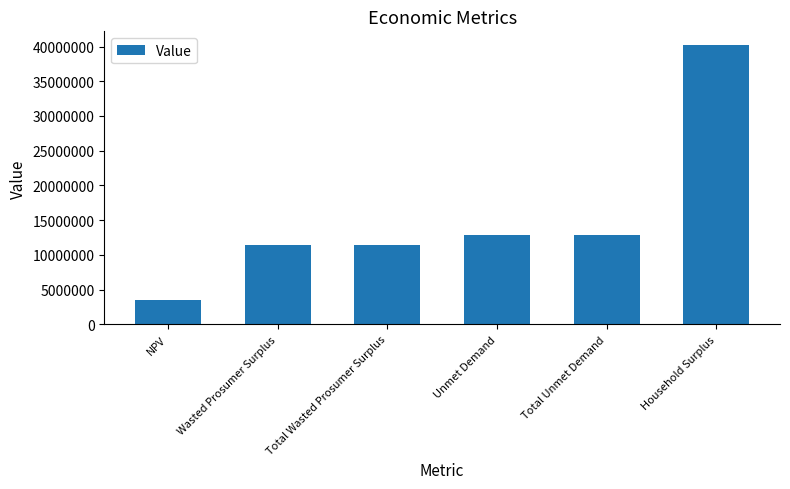

The chart shows a value of 19004203.6 at Household Surplus. True or false?

False